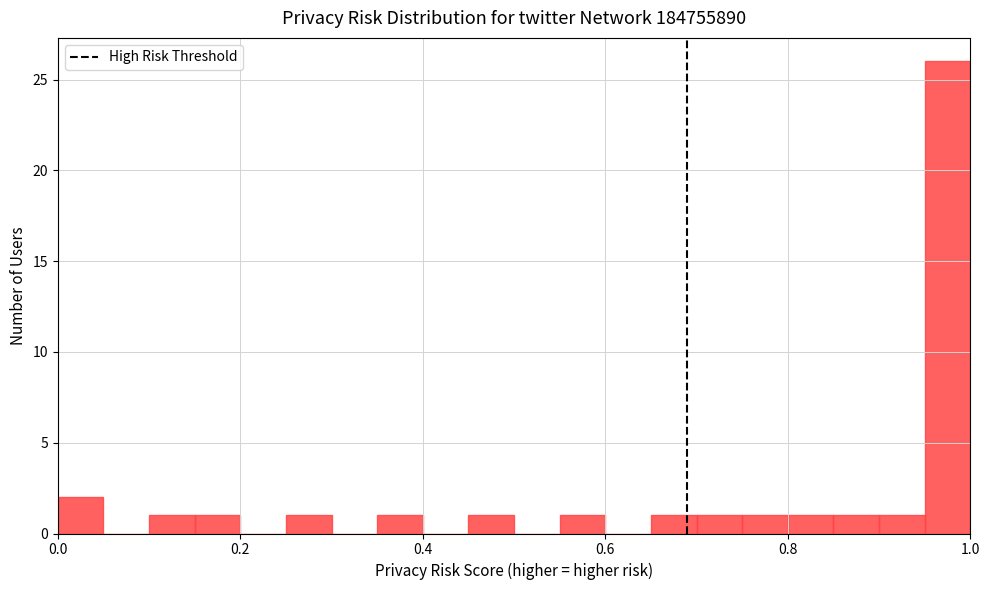

Read against the x-axis, roughly where is the centre of the tallest bar?

0.98